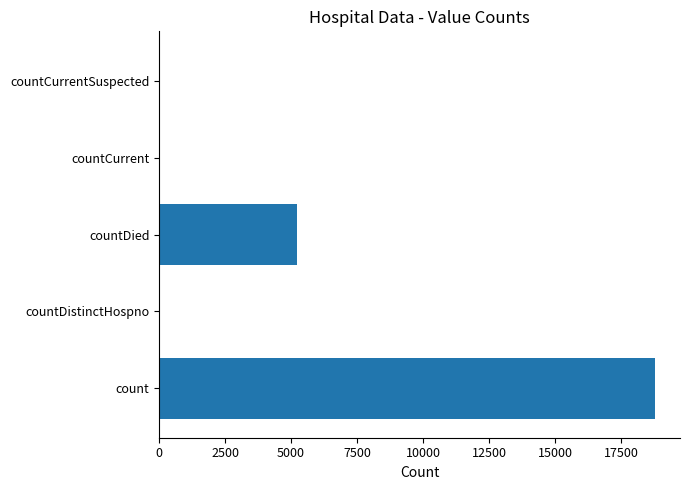

What is the change in value from count to countDied?

-13586